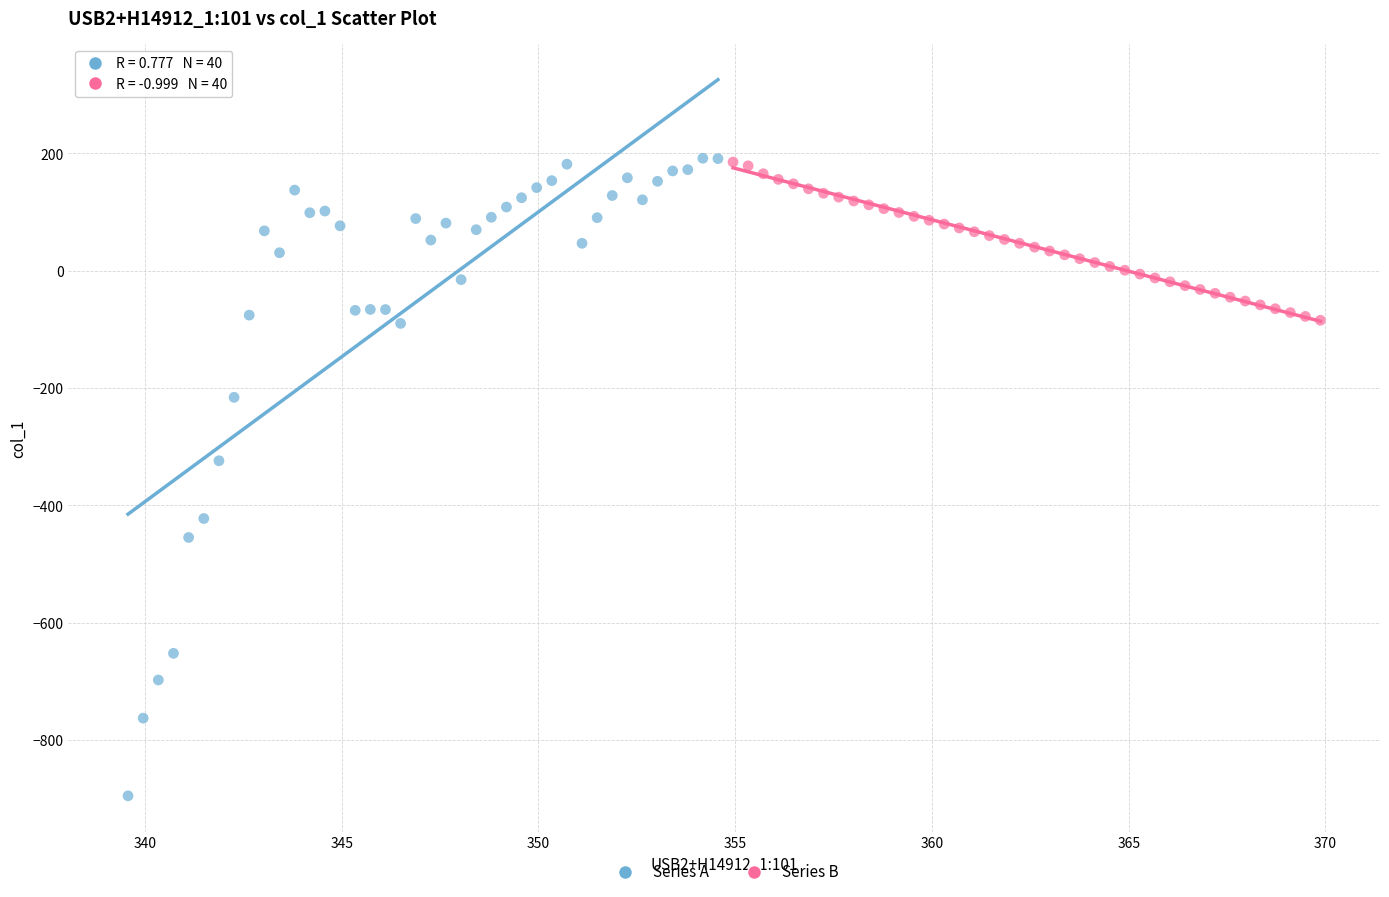

Which series has the widest spread of Y values?

Series A